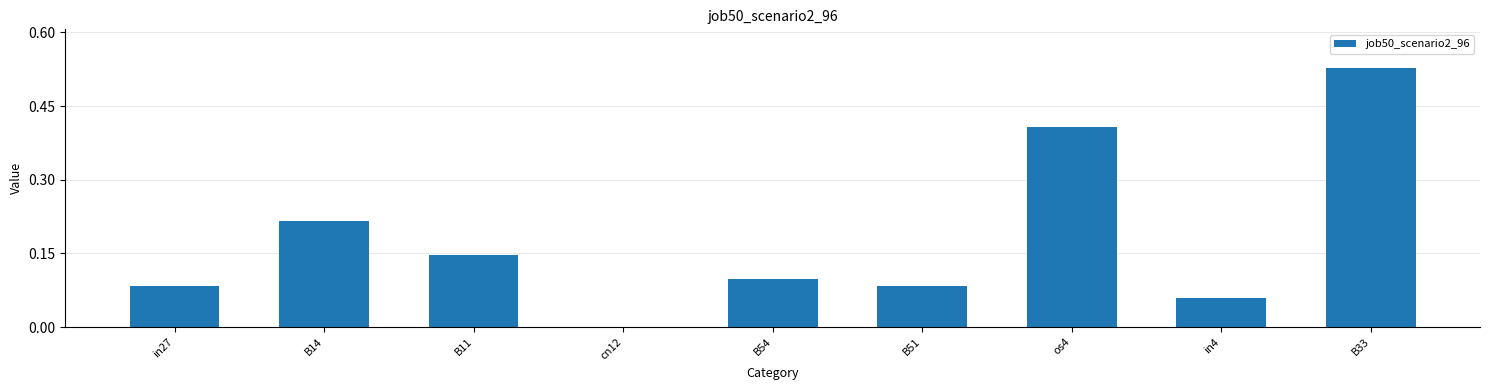

What is the change in value from B11 to B33?

+0.4